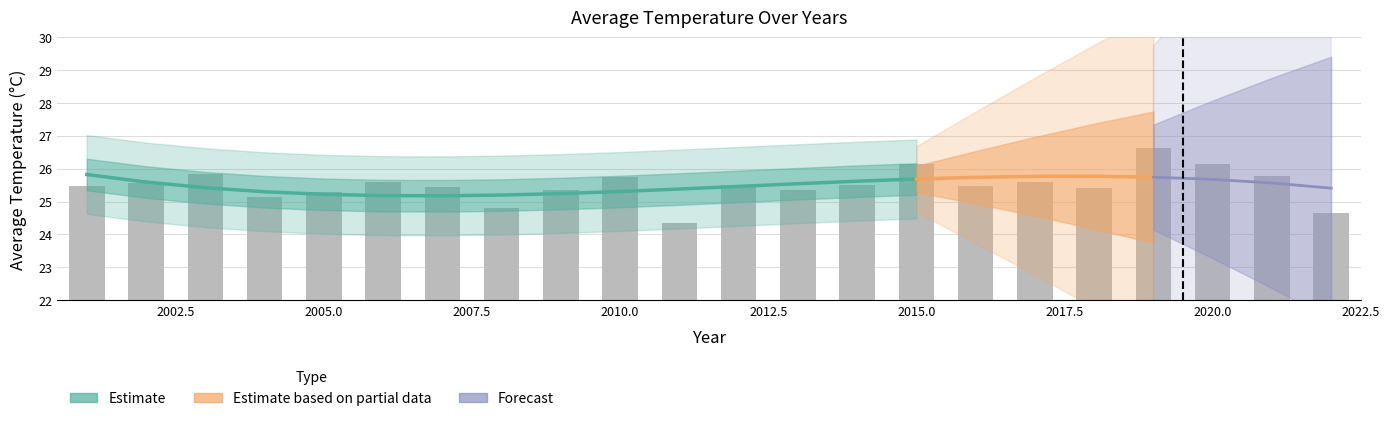

Reading right to left, extract all data points from this chart.

2022=24.7	2021=25.8	2020=26.2	2019=26.6	2018=25.4	2017=25.6	2016=25.5	2015=26.1	2014=25.5	2013=25.4	2012=25.5	2011=24.3	2010=25.8	2009=25.4	2008=24.8	2007=25.4	2006=25.6	2005=25.3	2004=25.1	2003=25.8	2002=25.6	2001=25.5